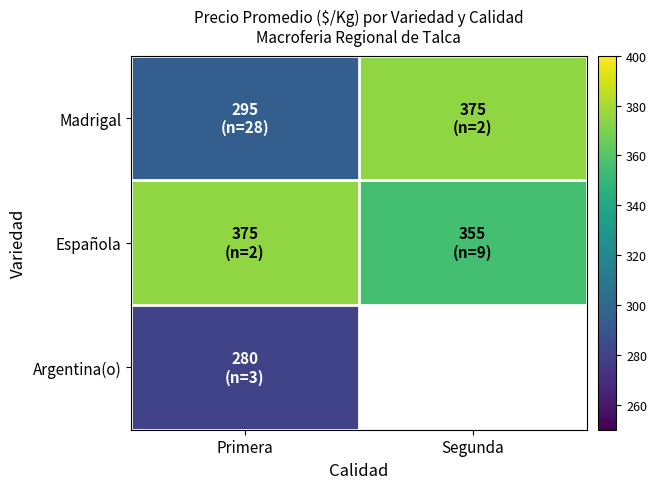

Which has a higher value, Segunda or Primera?

Segunda